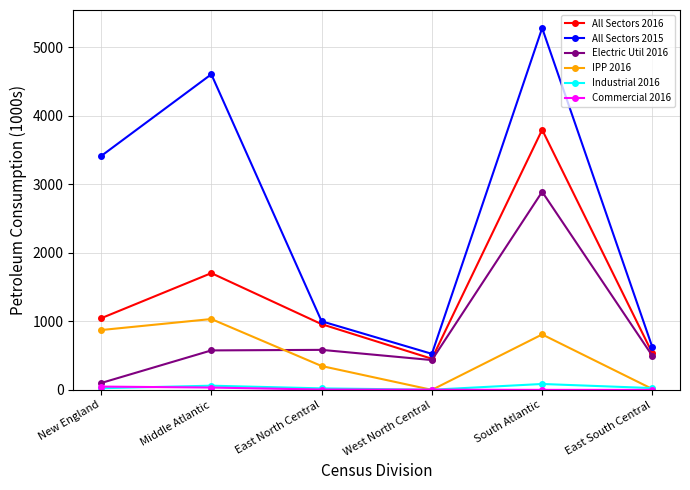

The All Sectors 2016 series shows 3796 at South Atlantic. True or false?

True